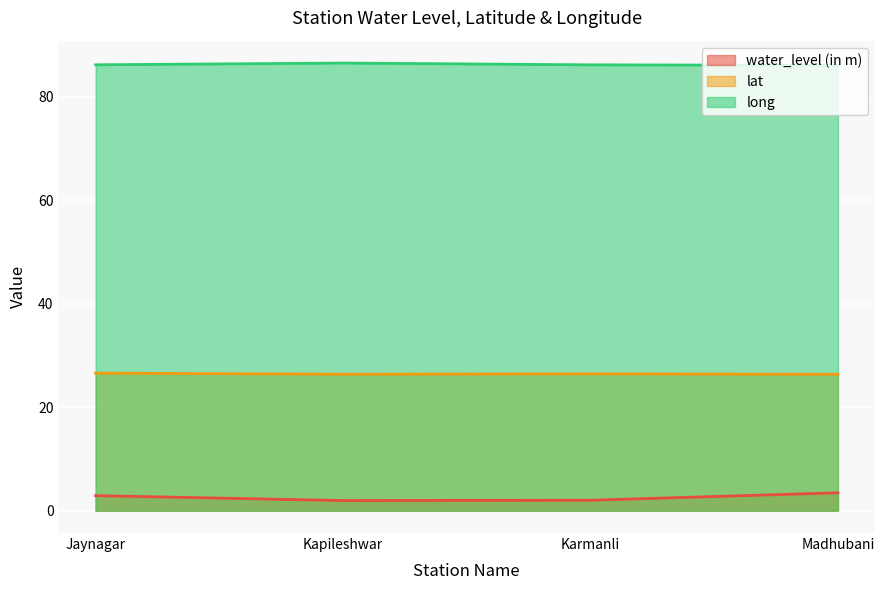

At which label does water_level (in m) first exceed 2?

Jaynagar